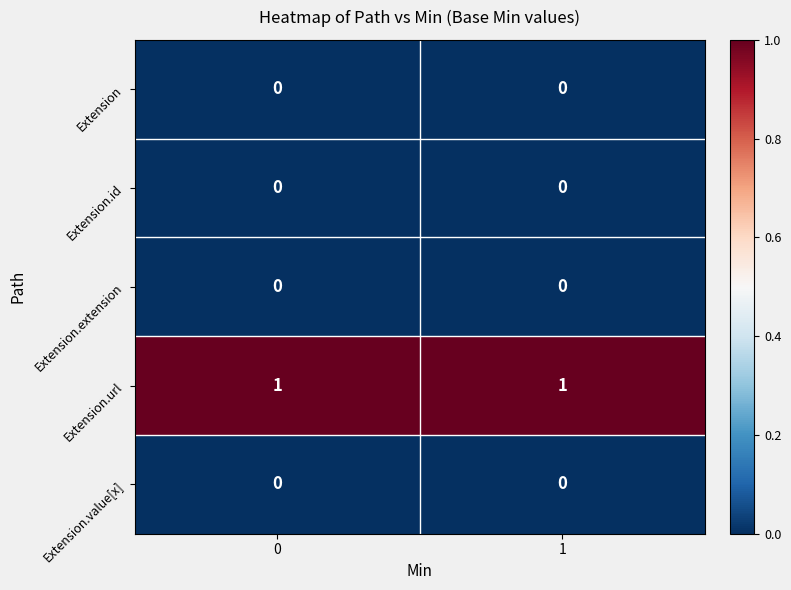

Reading right to left, what are all the values shown in this chart?

Extension: 1=0	0=0
Extension.id: 1=0	0=0
Extension.extension: 1=0	0=0
Extension.url: 1=1	0=1
Extension.value[x]: 1=0	0=0